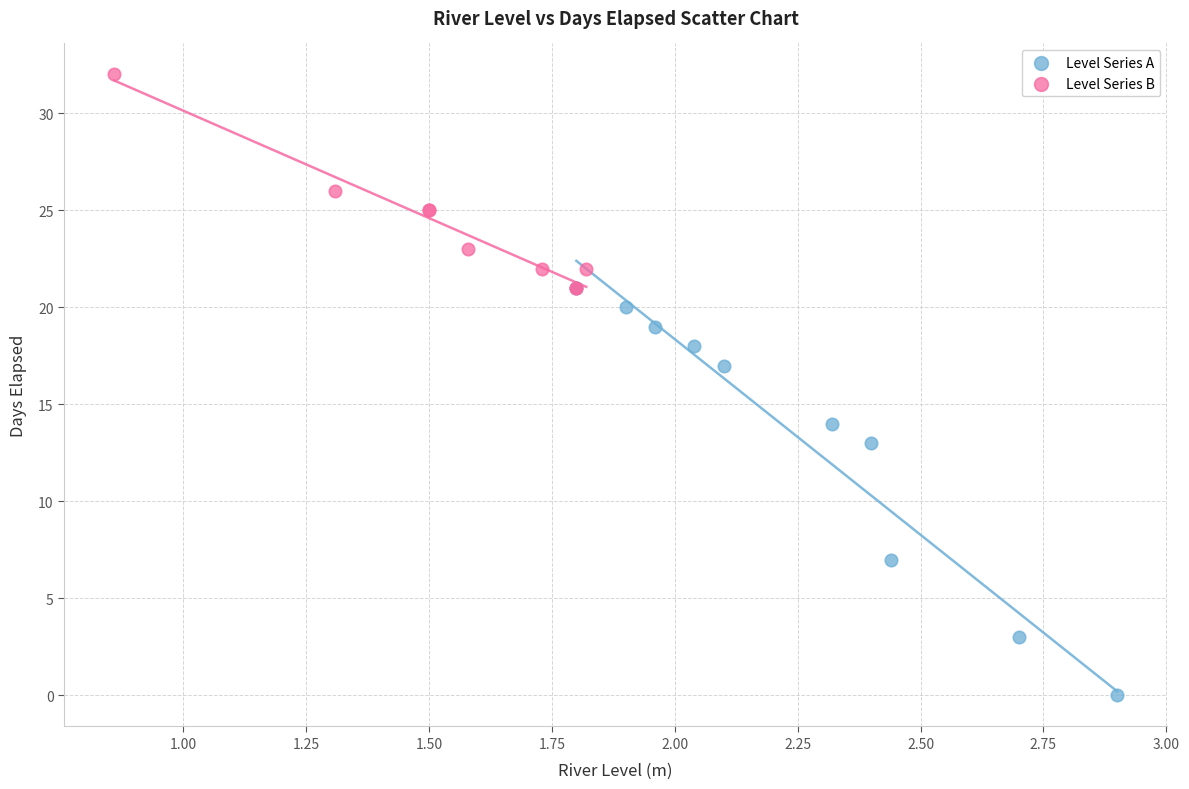

What are all the series names shown in the legend?

Level Series A, Level Series B